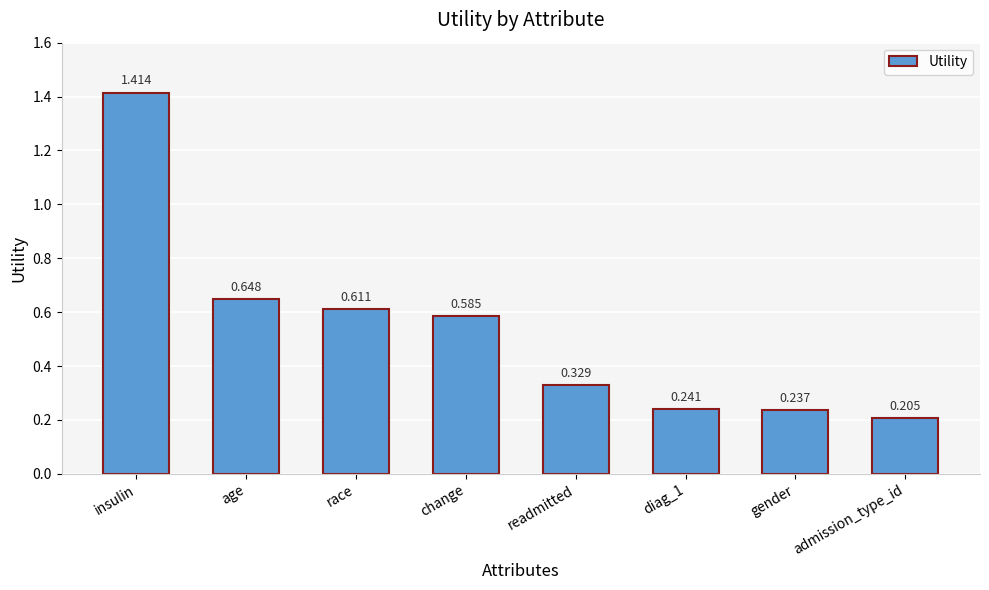

List the labels in order of value, largest first.

insulin, age, race, change, readmitted, diag_1, gender, admission_type_id